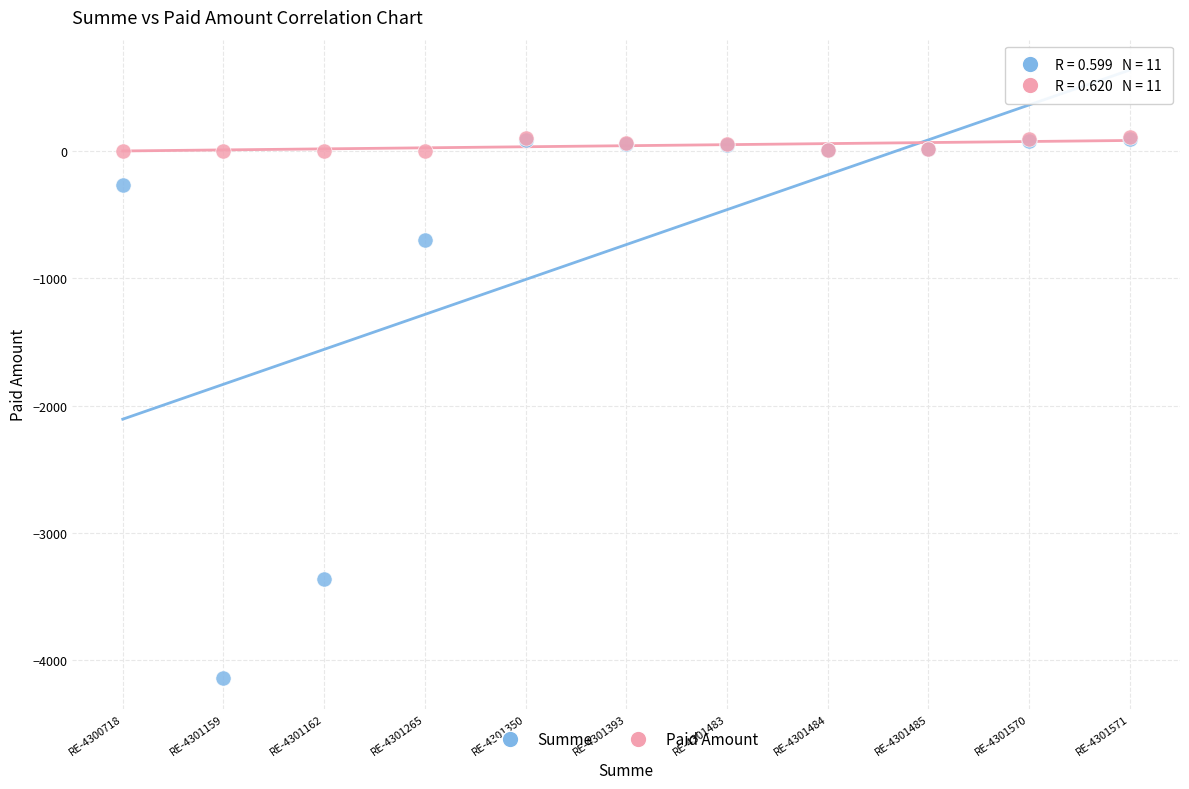

Which series reaches the minimum Y coordinate?

Summe